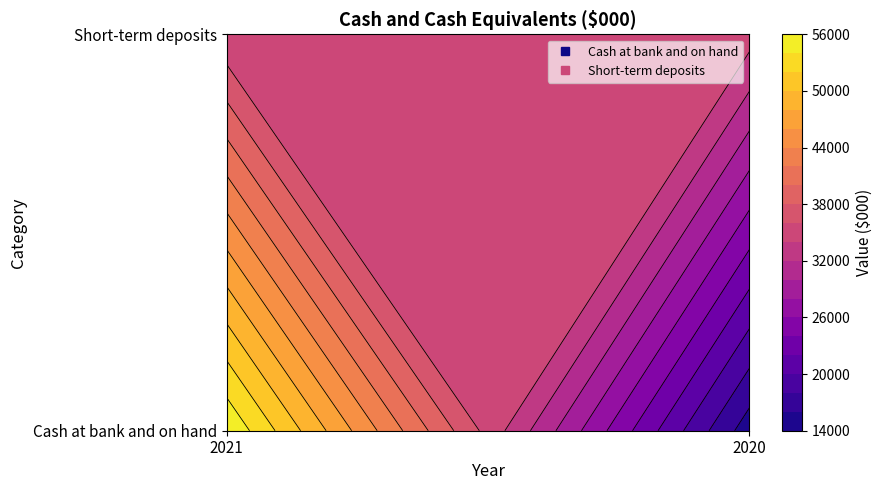

At how many categories does at least one series exceed 25522?

2